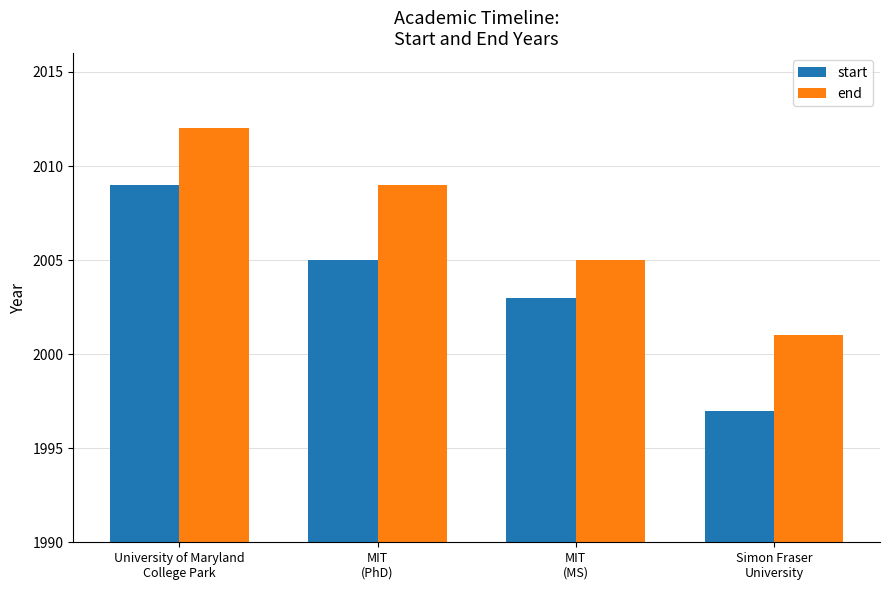

What are all the series names shown in the legend?

start, end